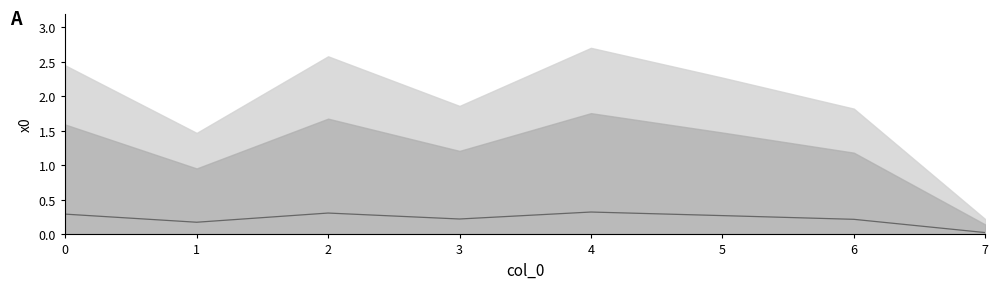

At which category does the data reach its first local peak?

2